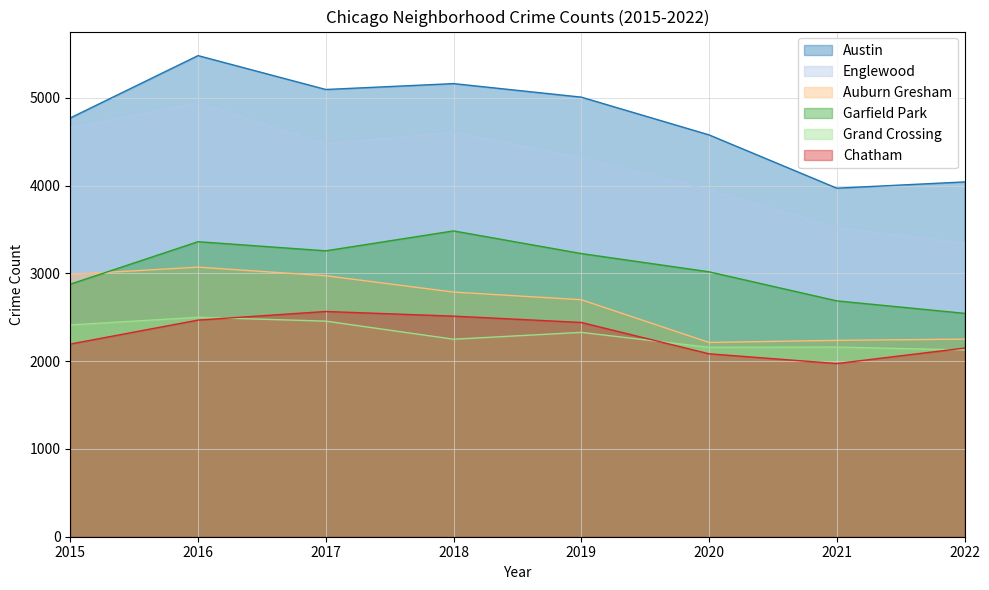

Which category has the lowest value in the Garfield Park series?

2022